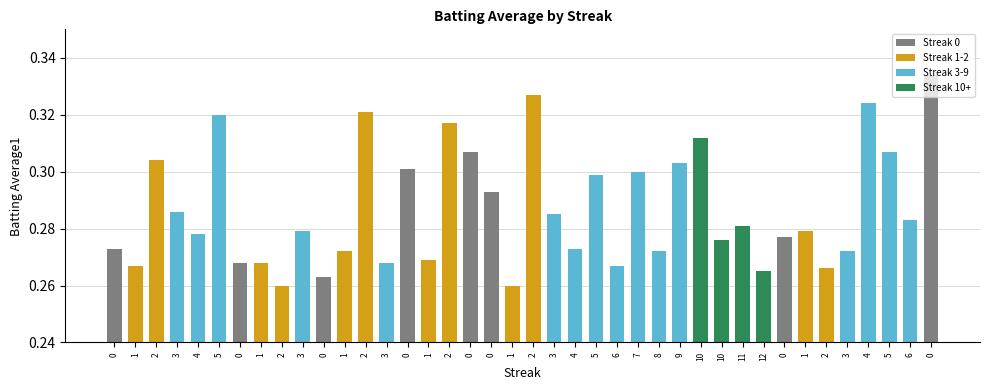

Count the number of categories in the chart.

40